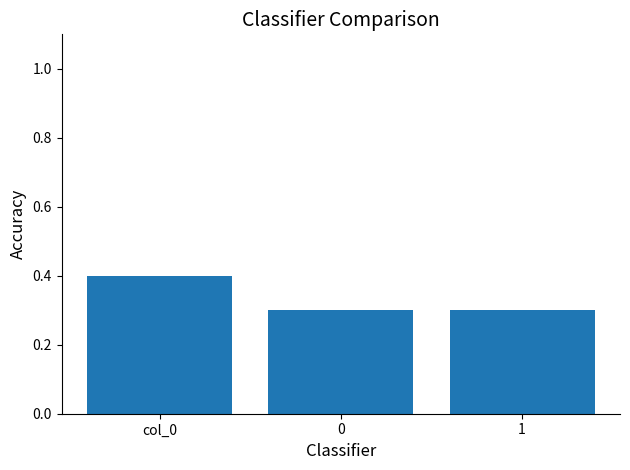

What is the label of the 3rd bar from the right?

col_0